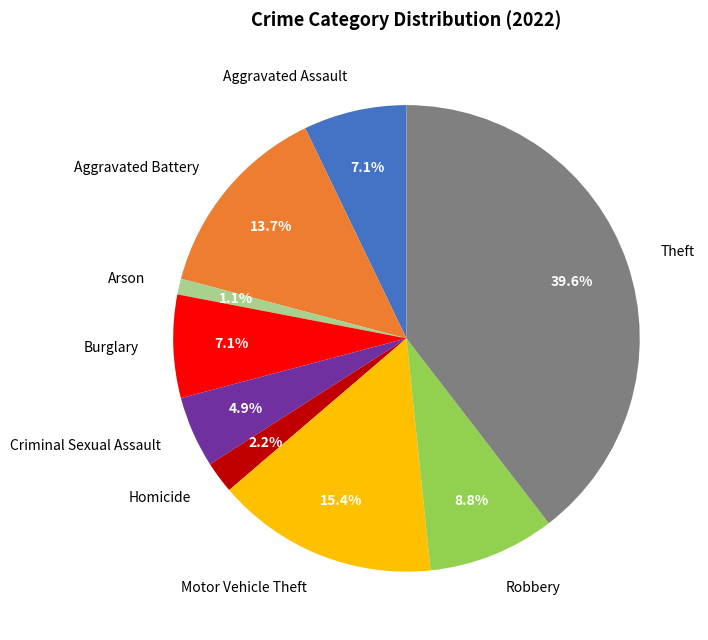

True or false: Theft accounts for 34% of the total.

False